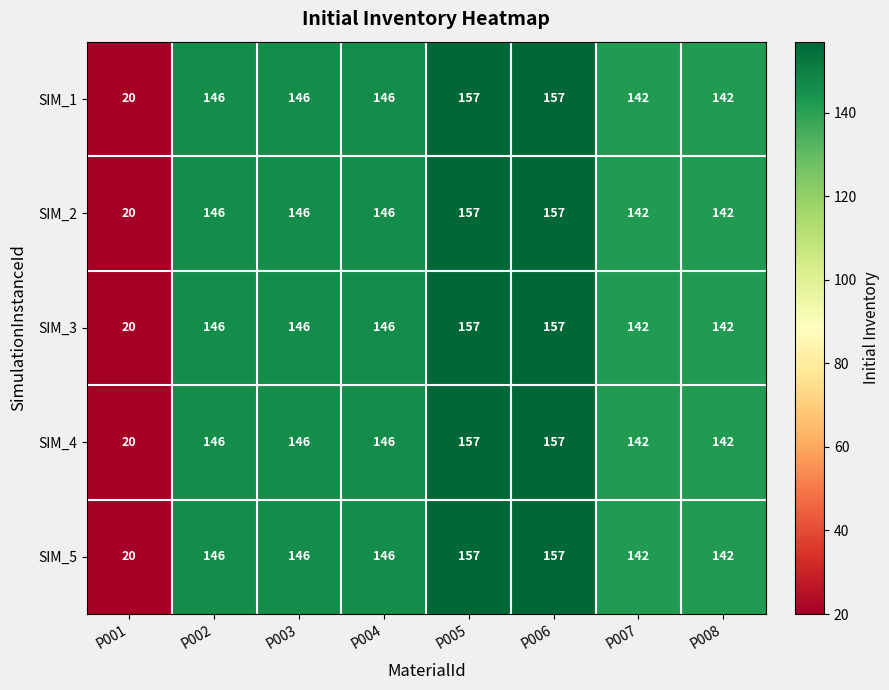

How many distinct data groups are displayed?

5